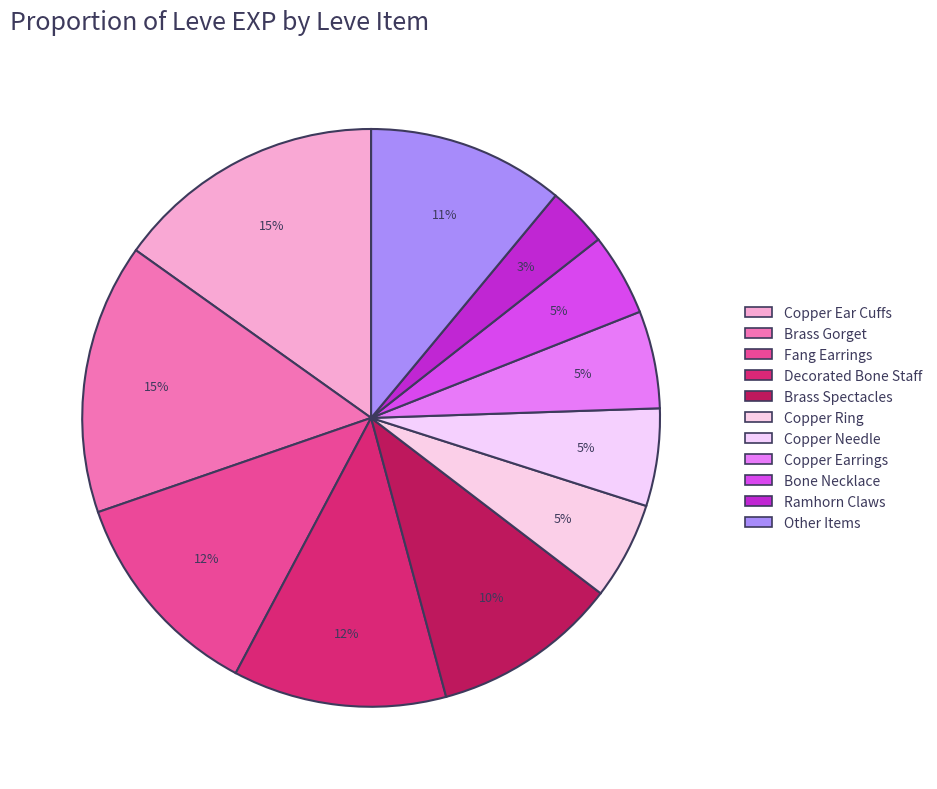

How many slices are in this pie chart?

11